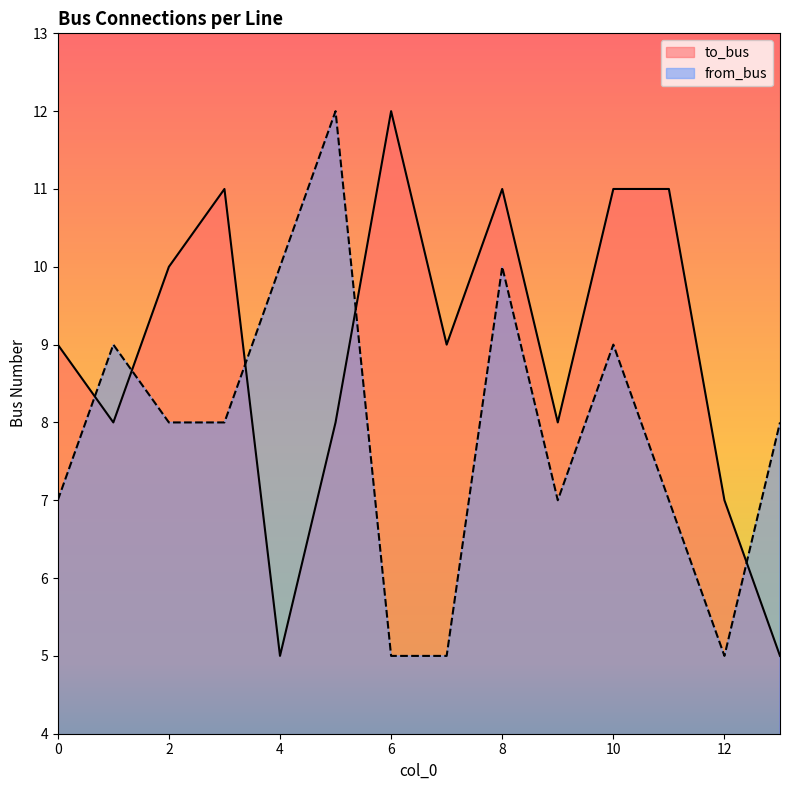

How many intersections are there between to_bus and from_bus?

5